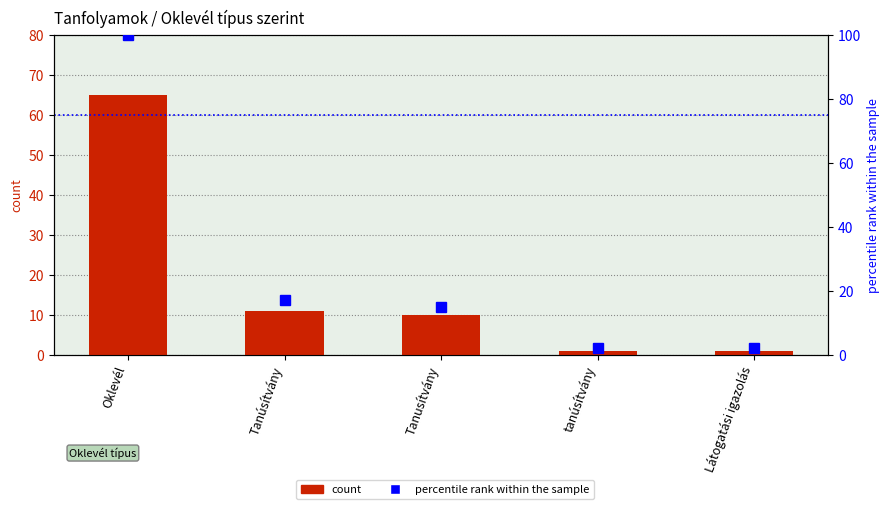

What is the sum of the count values at Tanusítvány and Tanúsítvány?

21